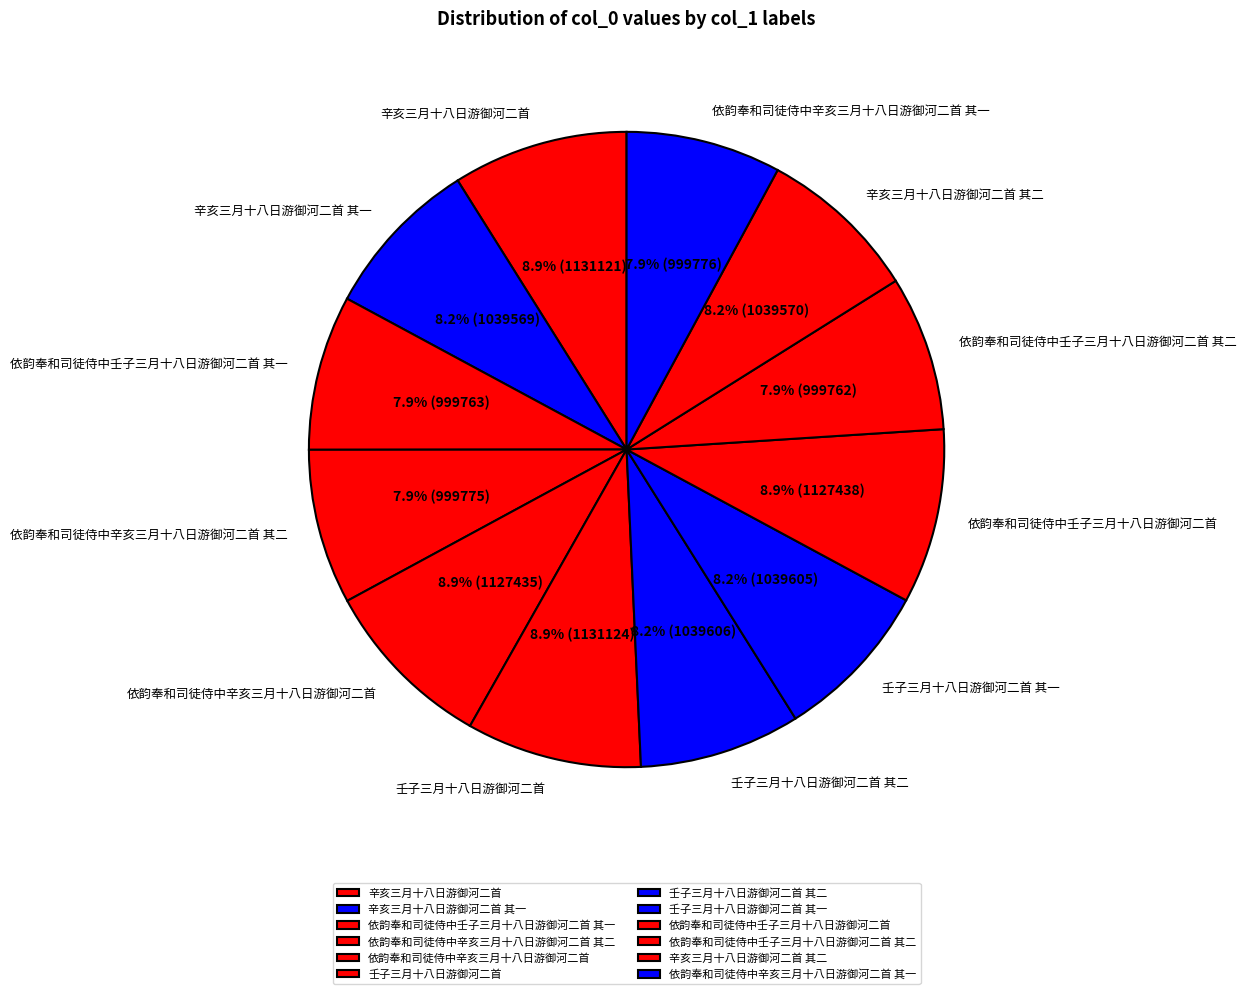

How many slices are in this pie chart?

12